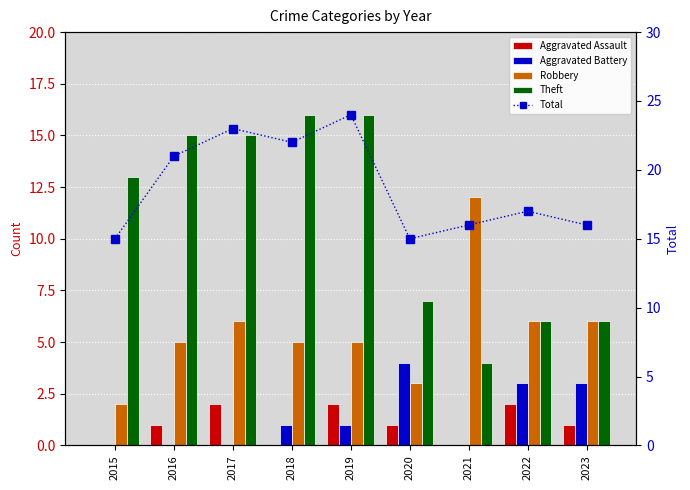

What are all the series names shown in the legend?

Aggravated Assault, Aggravated Battery, Robbery, Theft, Total